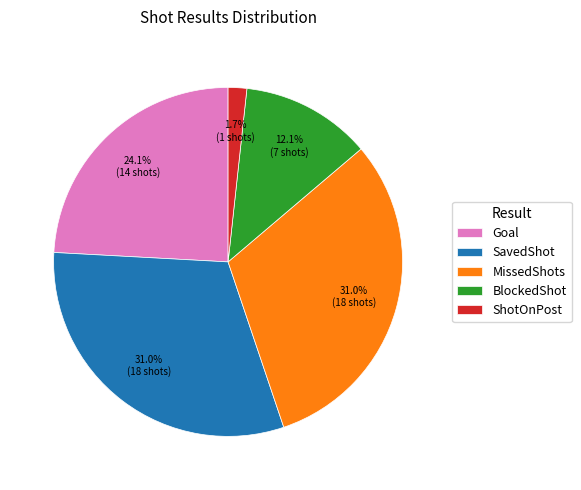

To the nearest percent, what portion does Goal represent?

24%